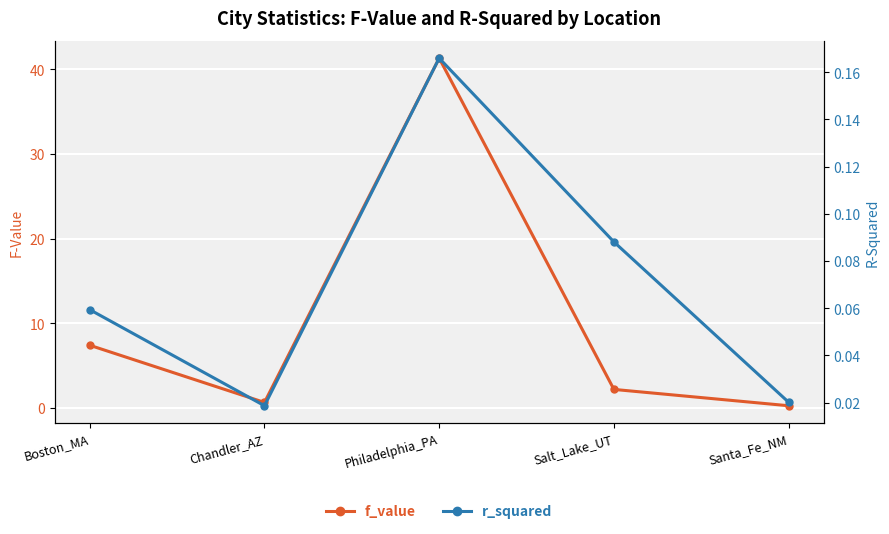

True or false: r_squared and f_value cross at least once.

False